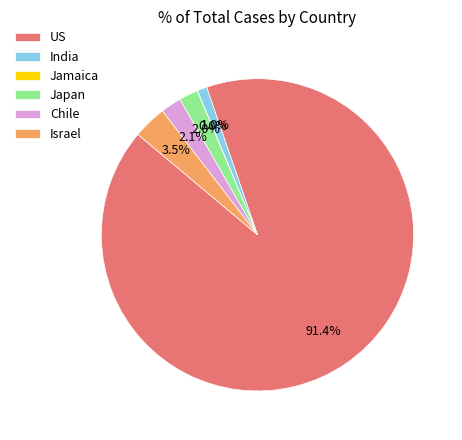

True or false: Chile accounts for 12% of the total.

False